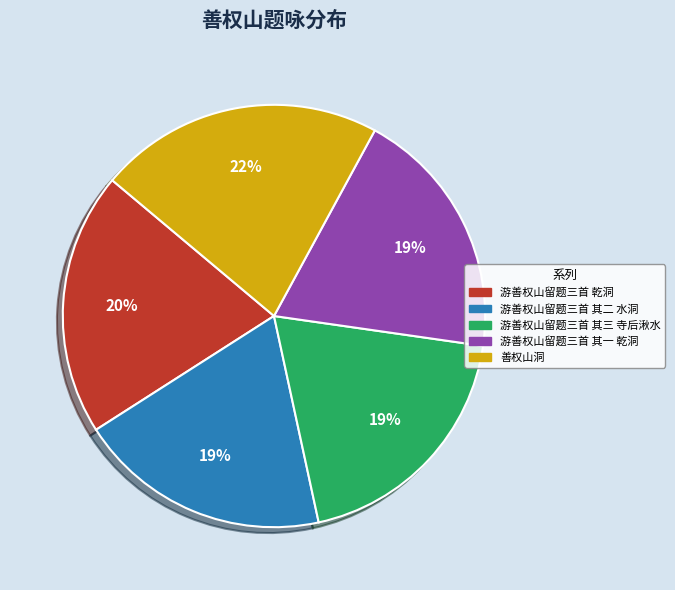

Is it true that 游善权山留题三首 其二 水洞 is 19% of the pie?

True